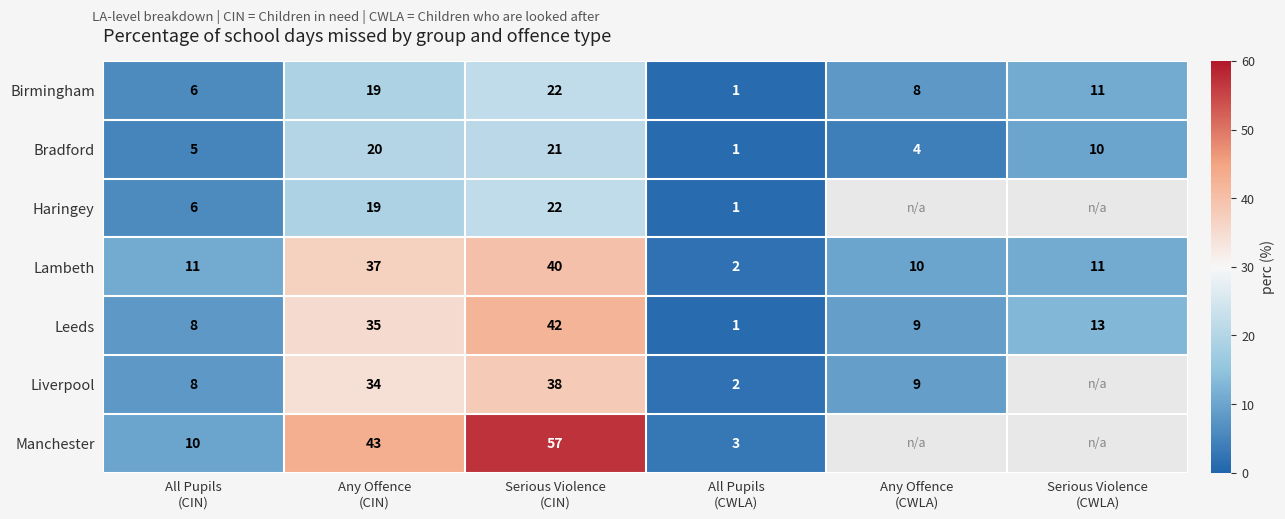

What is the highest value of the Bradford series?

21